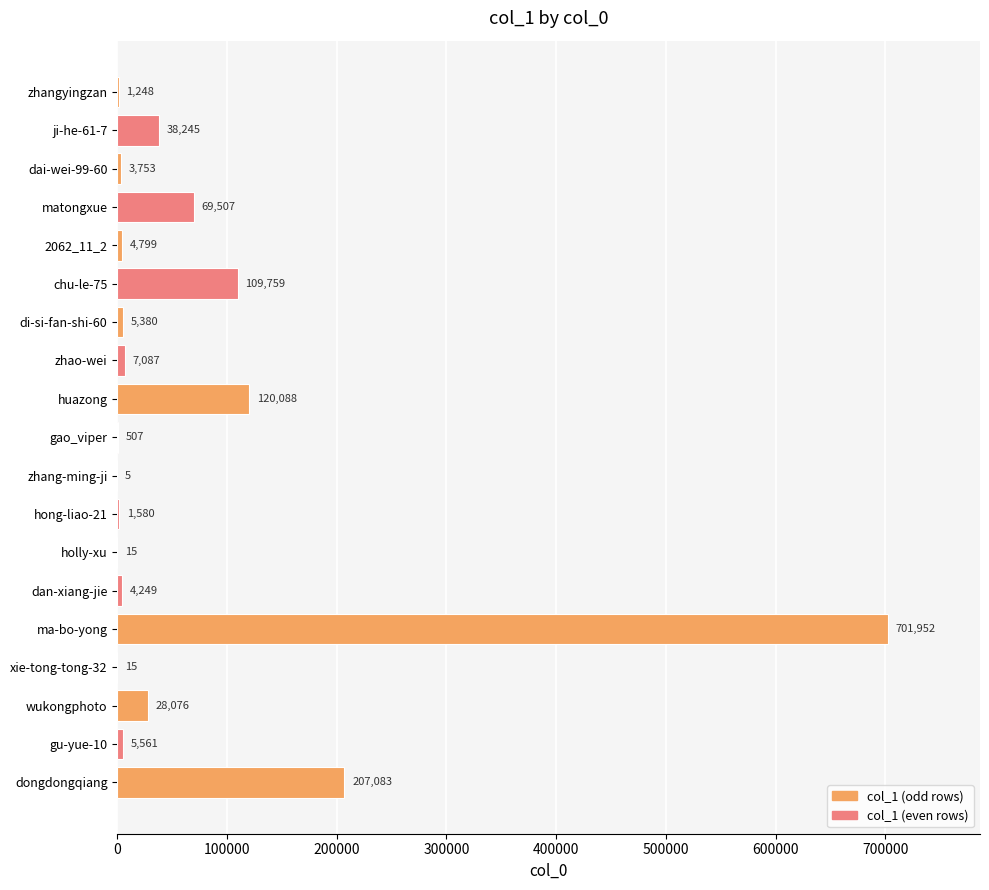

At which label is the value closest to 350978?

dongdongqiang